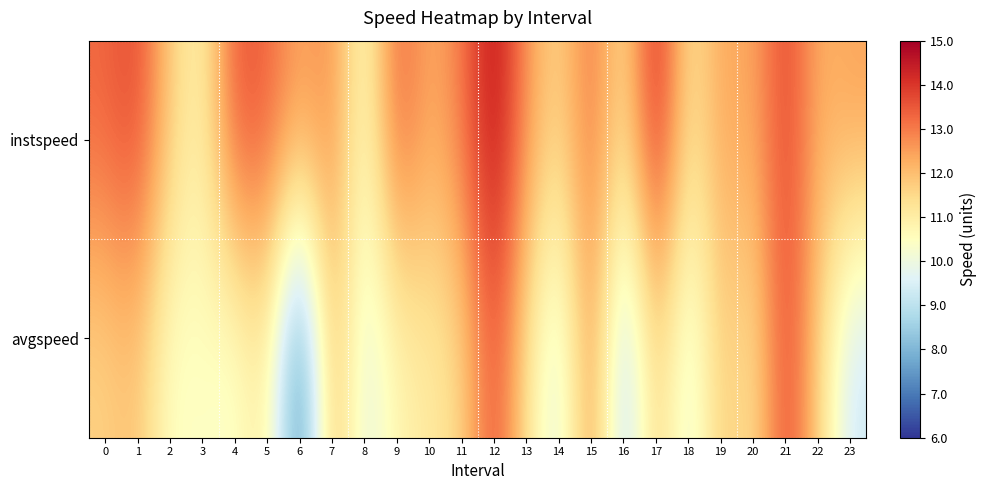

Reading right to left, extract all data points from this chart.

instspeed: 23=12.5	22=12.2	21=13.9	20=12.3	19=12.4	18=11.1	17=14.5	16=11.2	15=13.2	14=11.5	13=12.6	12=14.8	11=13.0	10=12.3	9=13.5	8=10.3	7=12.8	6=12.4	5=13.4	4=13.6	3=10.8	2=11.7	1=13.8	0=13.3
avgspeed: 23=9.2	22=11.7	21=13.9	20=11.2	19=11.9	18=9.6	17=11.8	16=8.6	15=12.9	14=9.4	13=11.3	12=13.7	11=11.5	10=11.1	9=10.7	8=9.6	7=12.3	6=6.7	5=11.2	4=10.2	3=10.5	2=10.3	1=12.0	0=11.6